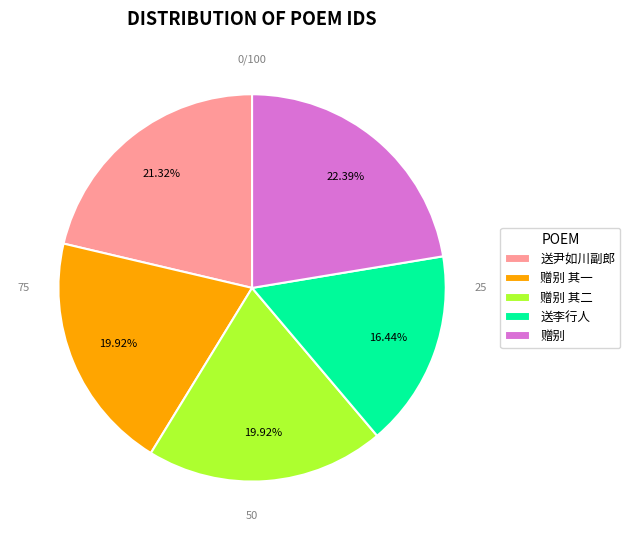

What is the largest slice in the pie chart?

赠别